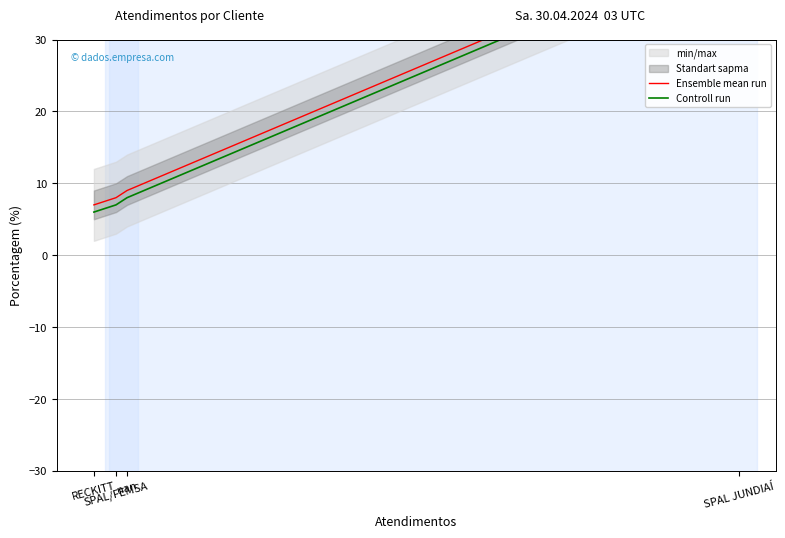

Count the number of categories in the chart.

4